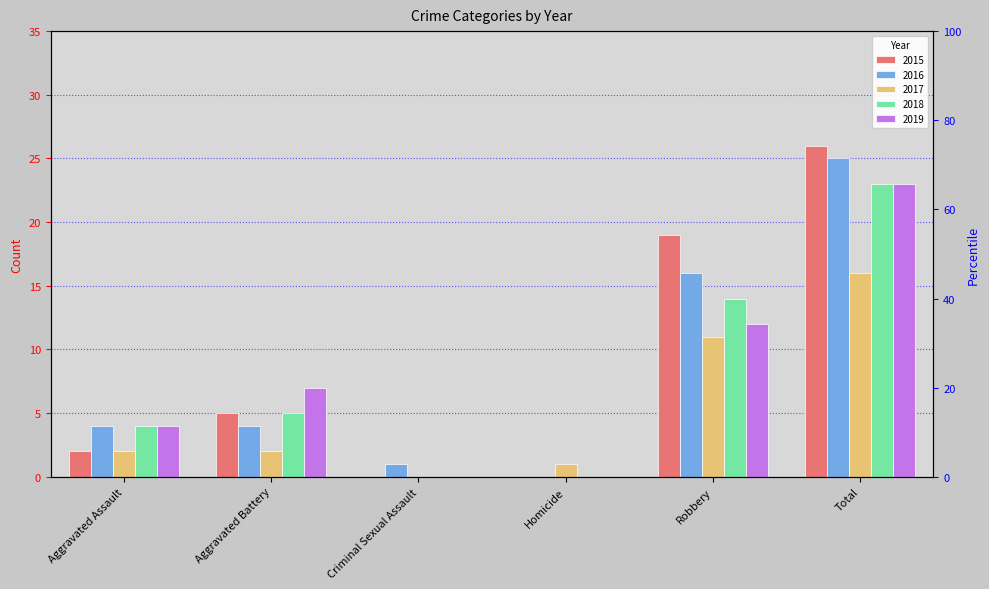

Which series has the widest spread of values?

2015